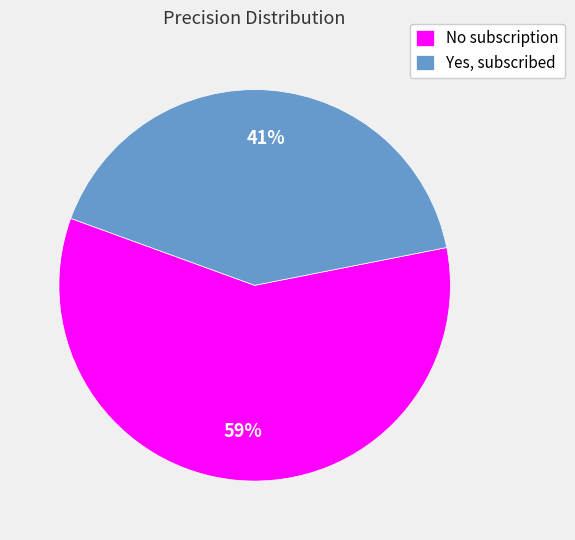

Between Yes, subscribed and No subscription, which is larger?

No subscription